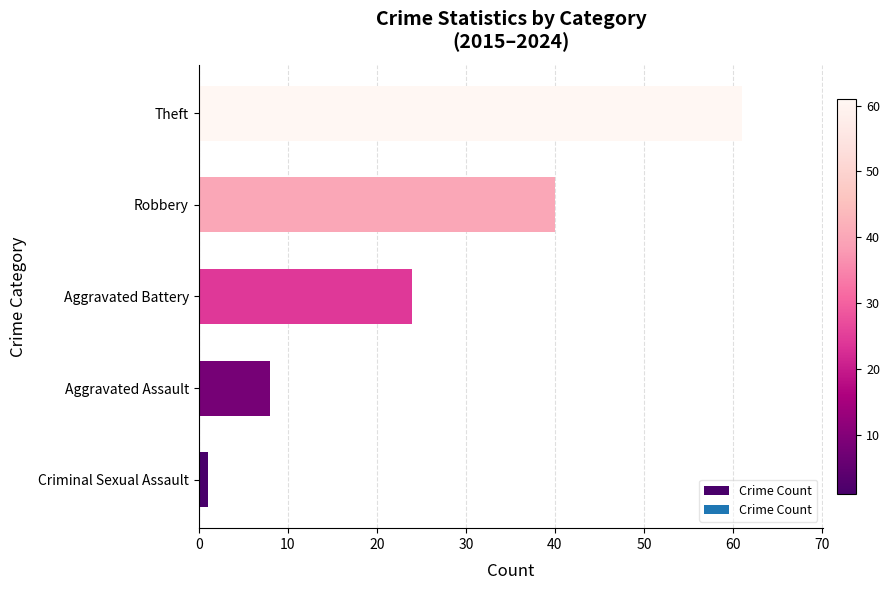

Which label corresponds to the smallest value in the chart?

Criminal Sexual Assault